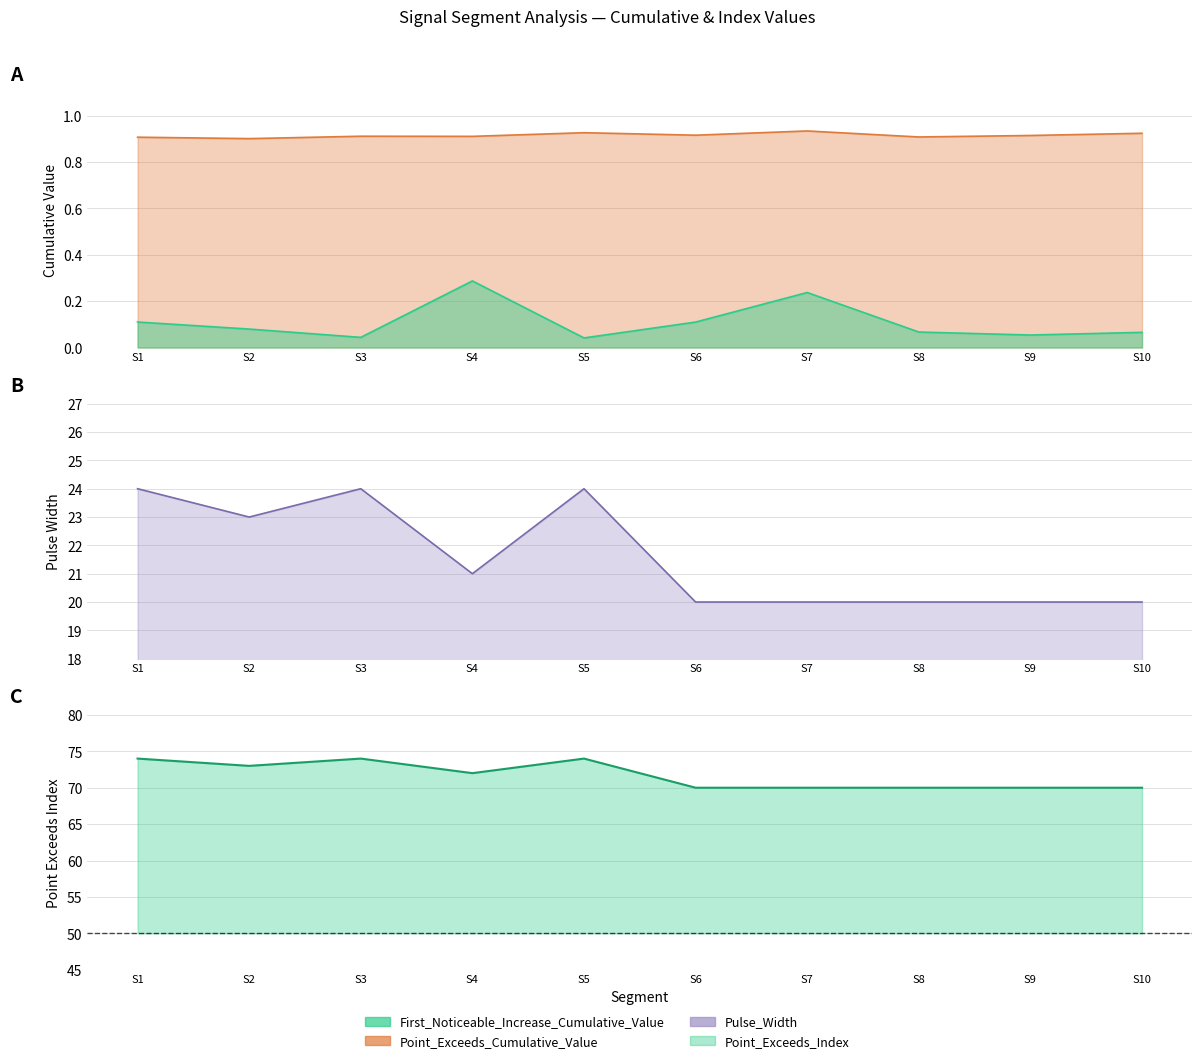

At which label does the data first exceed 72?

S1